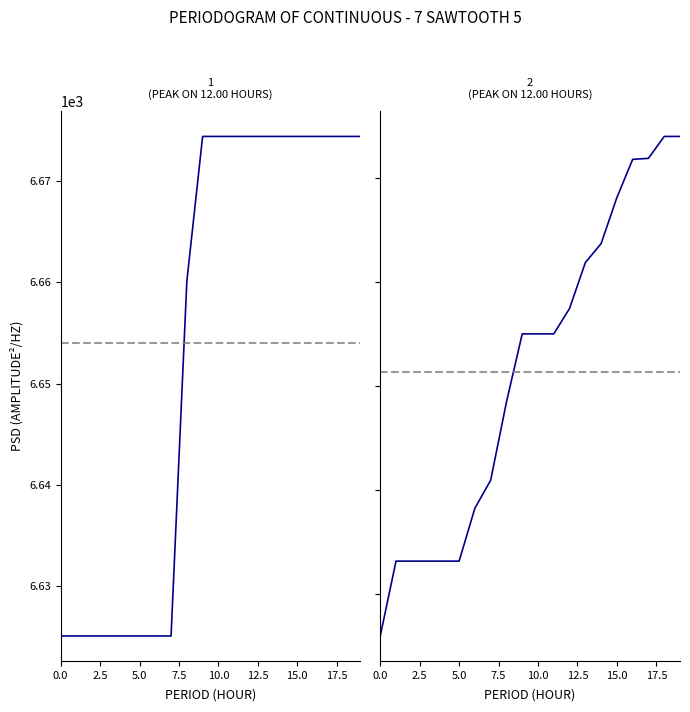

Is the value of col_3 at 9 greater than the value of col_1 at 17?

No